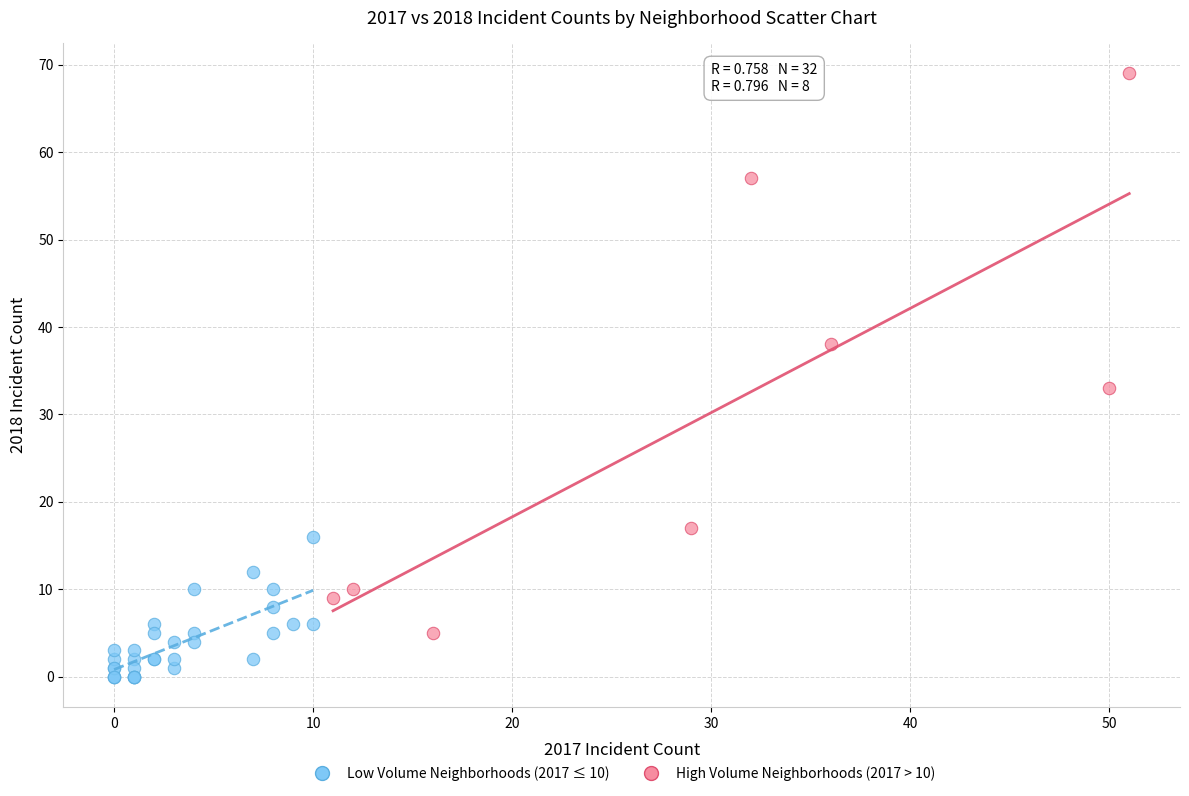

Which series contains the highest Y value?

High Volume Neighborhoods (2017 > 10)